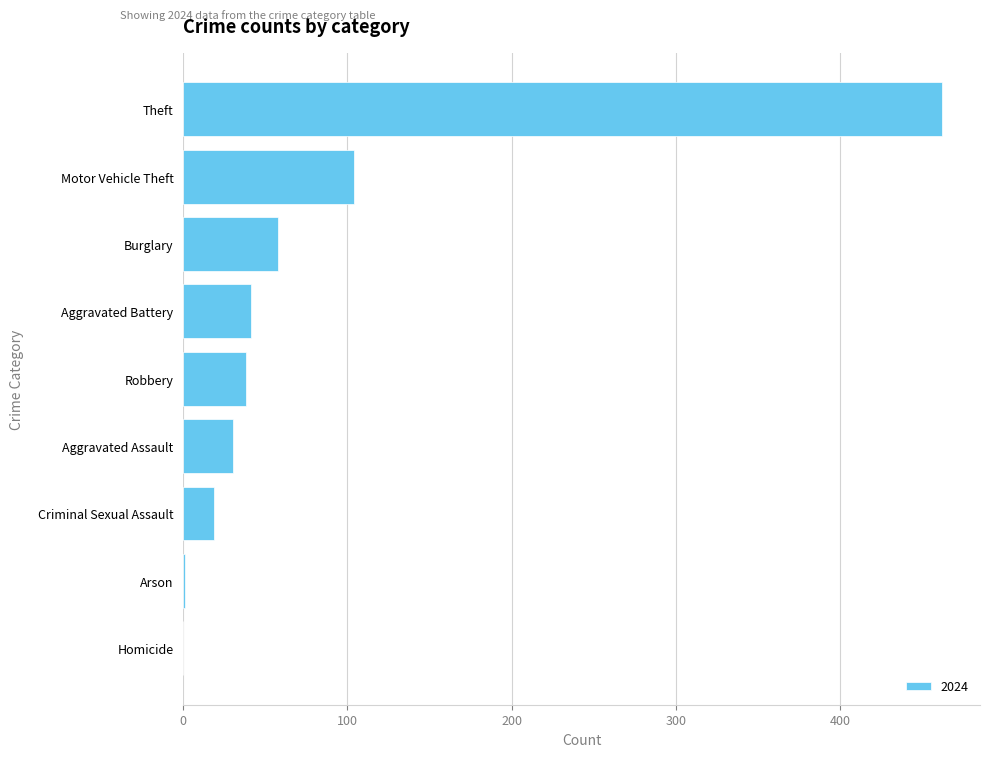

What is the maximum value shown in the chart?

462